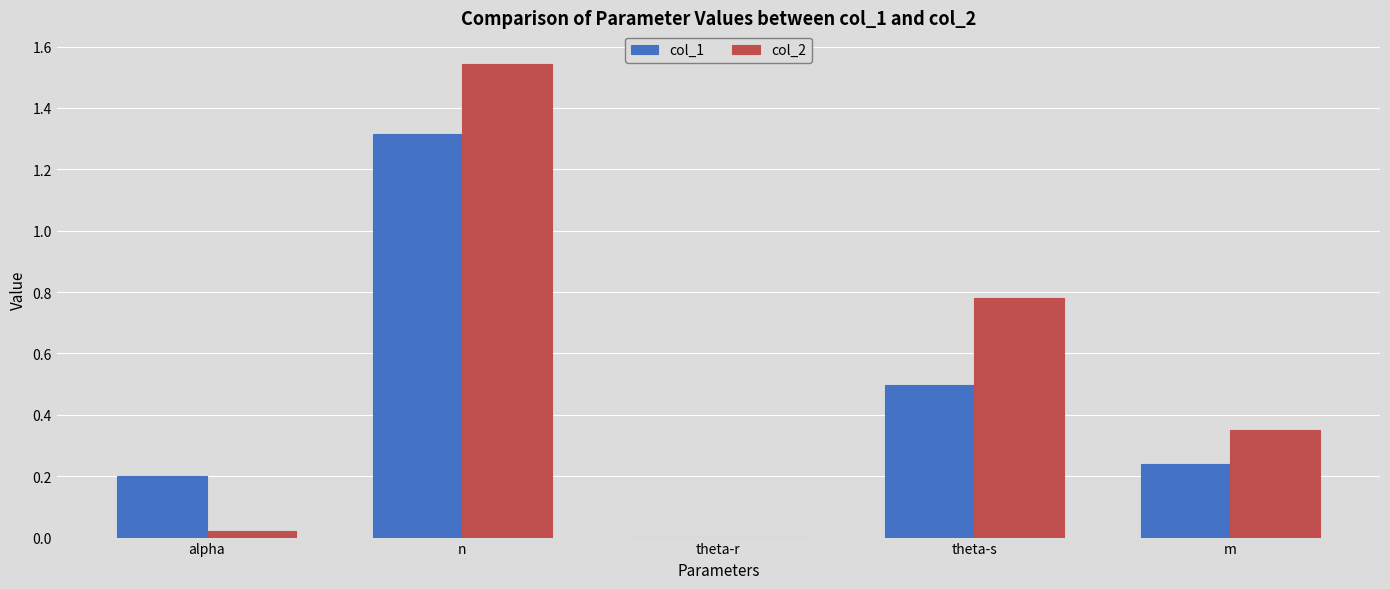

Which series changed the most between theta-s and m?

col_2